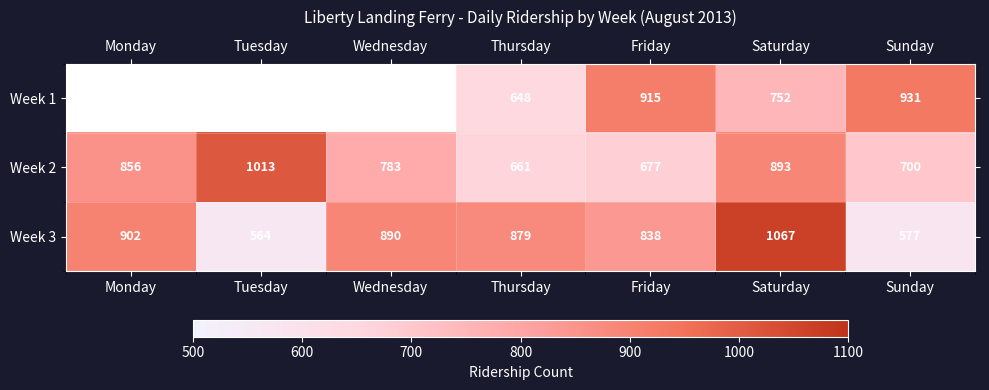

What is the minimum value for Week 2?

661